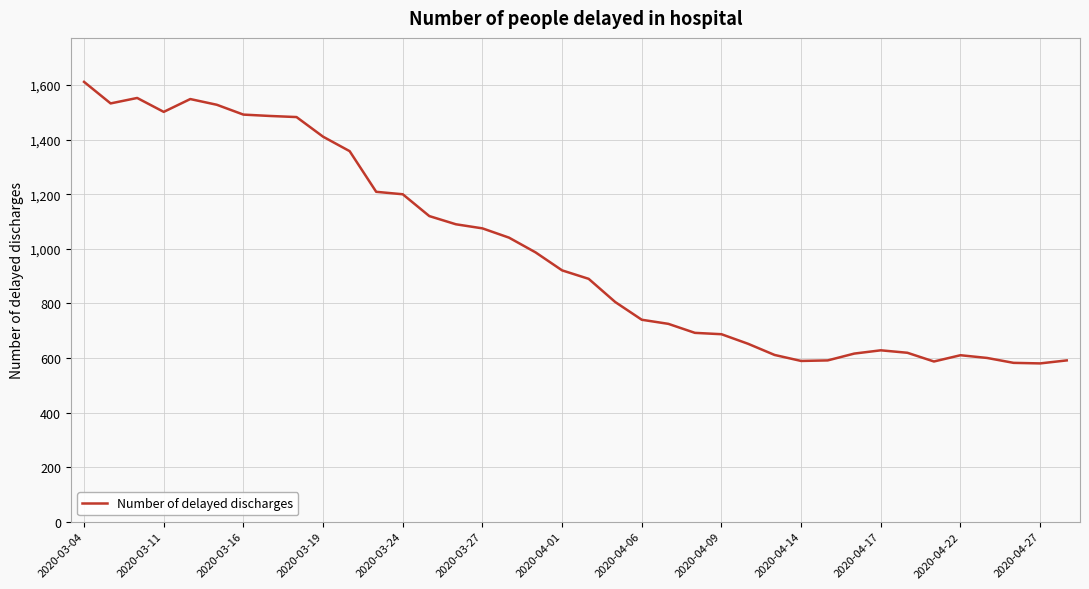

What is the greatest value displayed?

1612